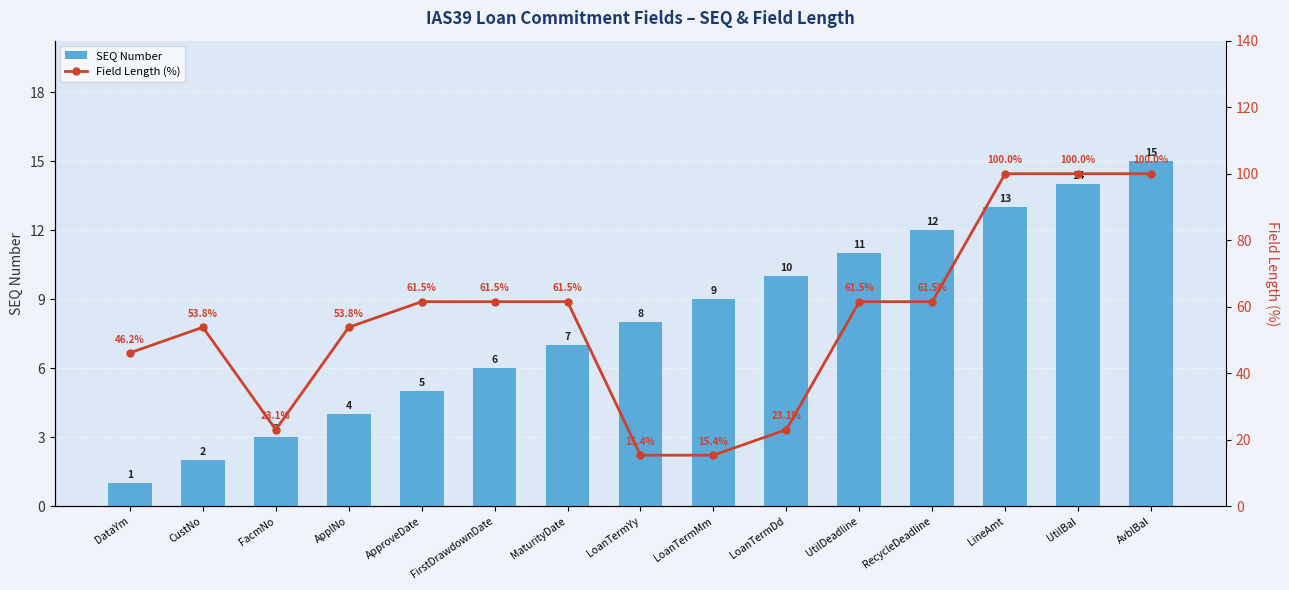

How many categories are shown in the chart?

15